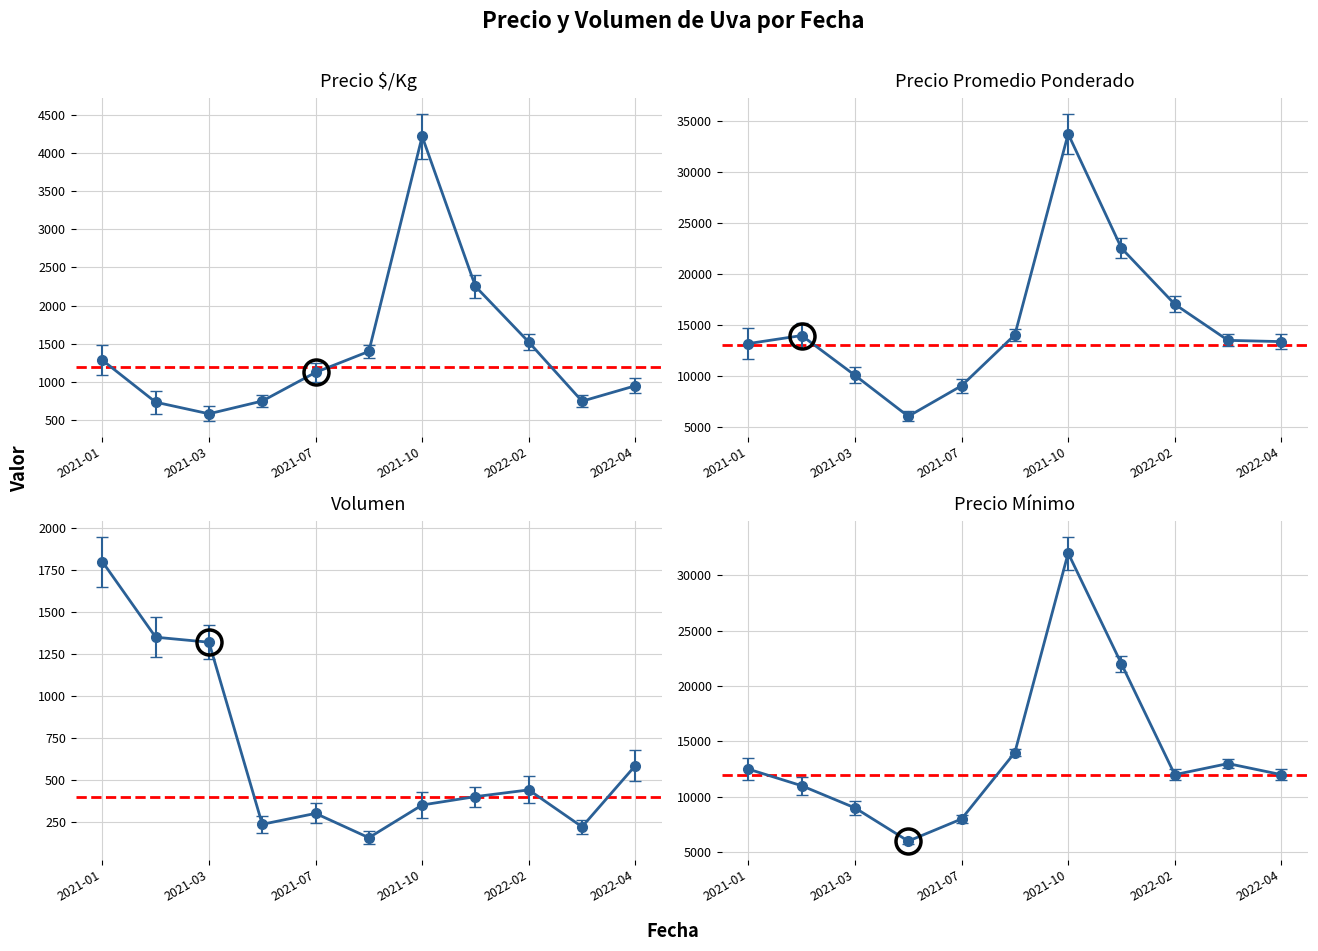

How many values in the Precio $/Kg series are below 1125?

5